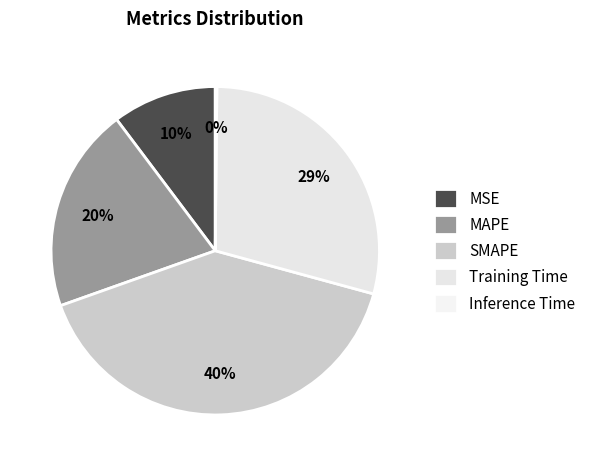

What percentage is the MSE slice, to the nearest percent?

10%